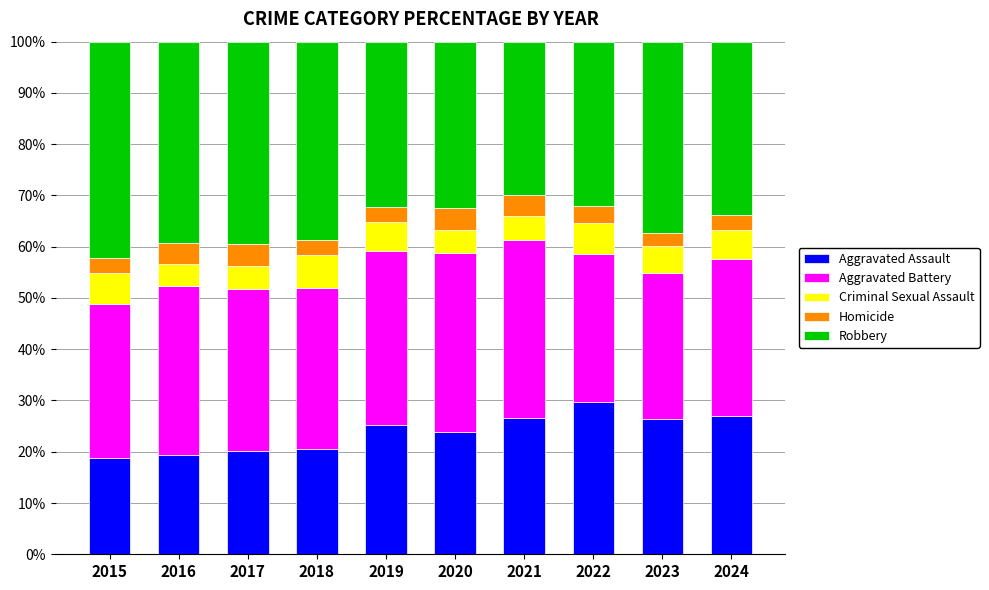

What is the total value across all series at 2016?

100.0